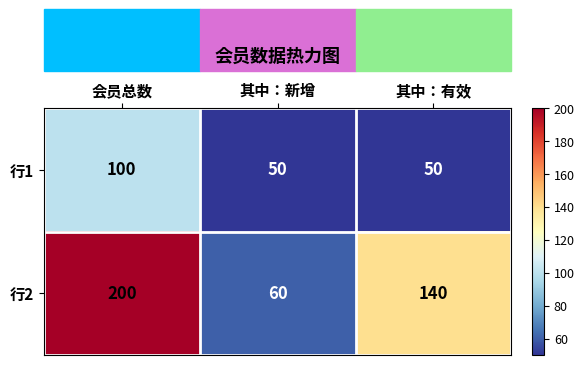

True or false: 行2 has a value of 26 at 其中：新增.

False